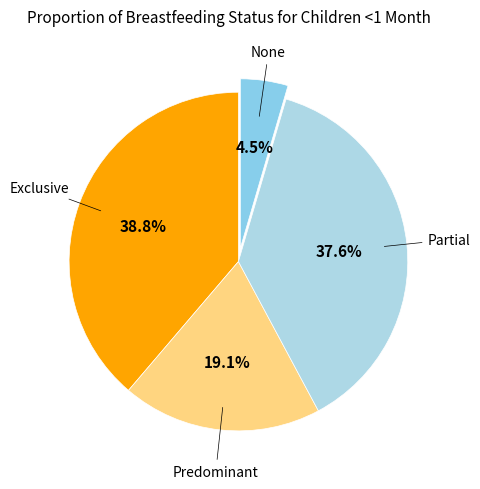

Count the number of slices in the pie.

4